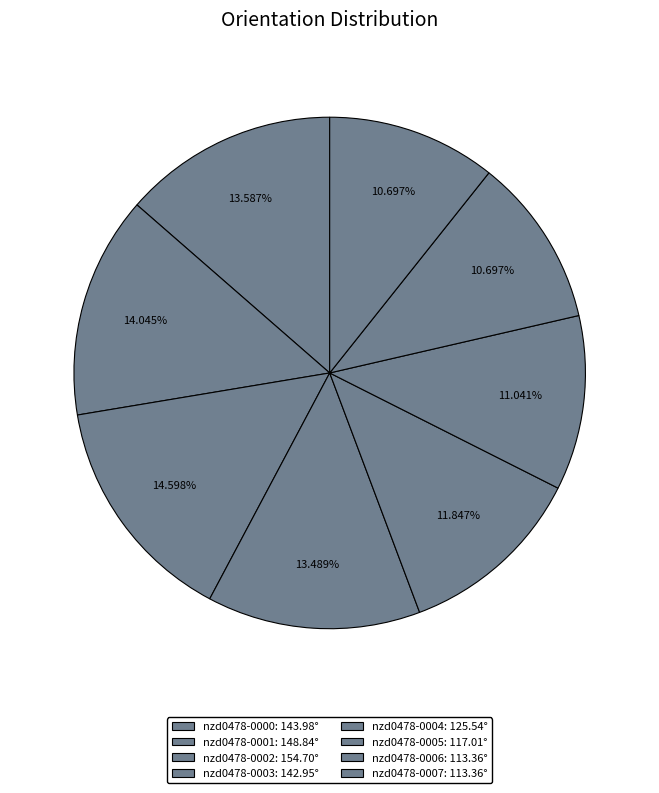

Count the number of slices in the pie.

8